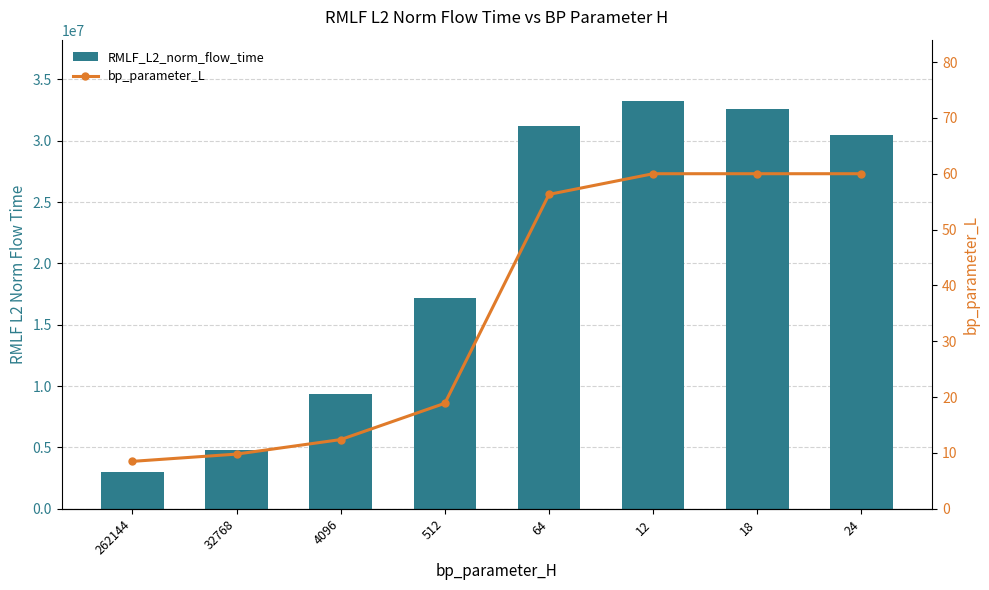

What is the total value across all series at 4096?

9372654.7